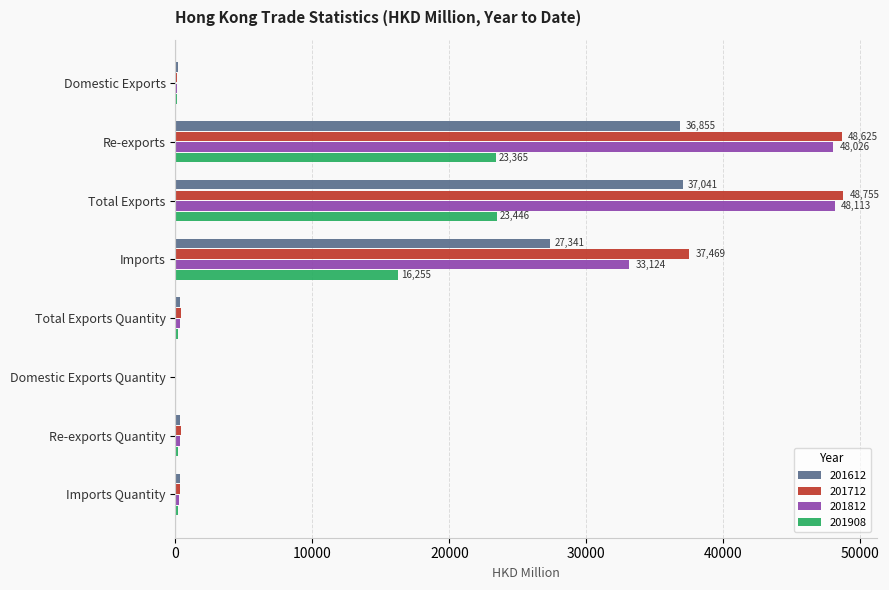

At which label is 201812 closest to 24056?

Imports